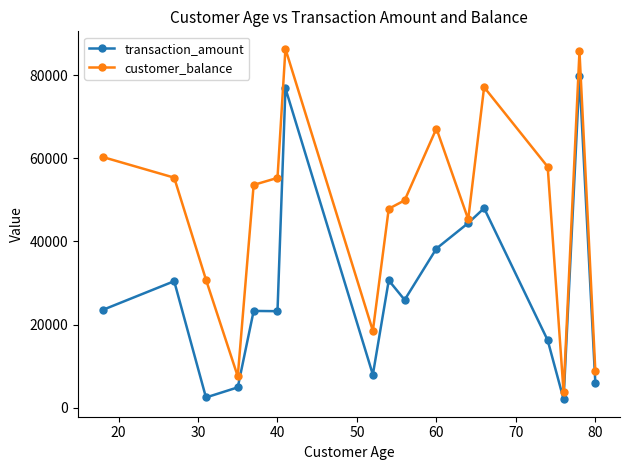

True or false: customer_balance has more than 2 interior local peaks.

True